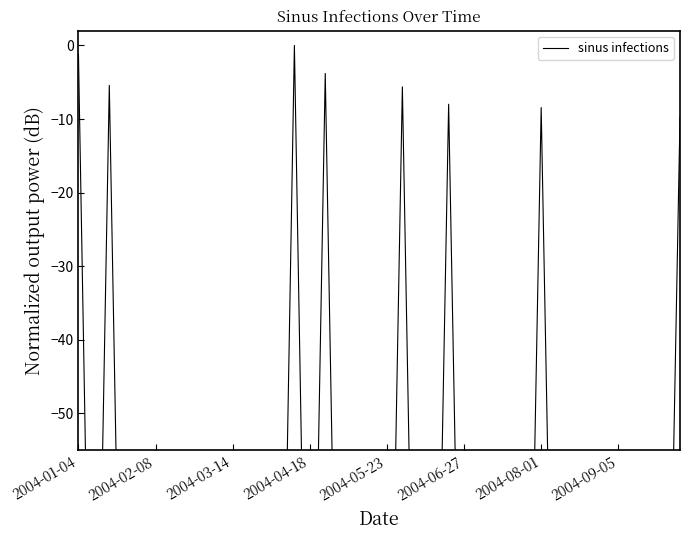

How many lines are shown in the chart?

1